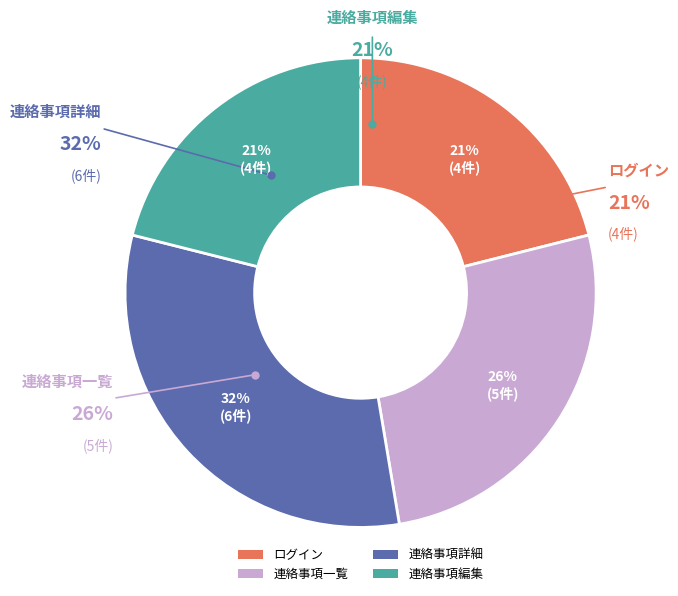

Does any single category account for the majority?

No